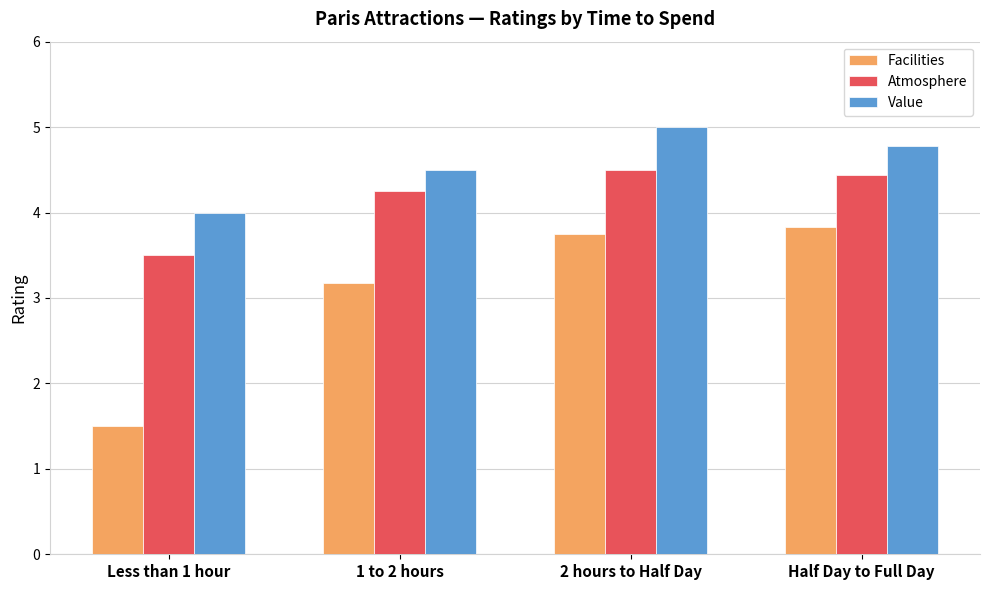

Is it true that Atmosphere equals 7.0 at Half Day to Full Day?

False